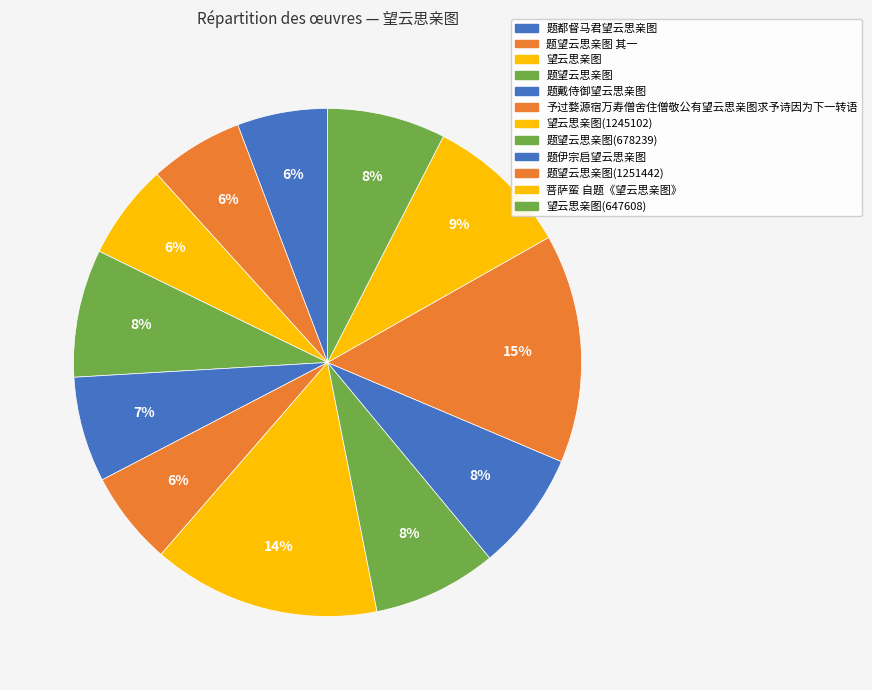

Which has a higher value, 题戴侍御望云思亲图 or 题望云思亲图 其一?

题戴侍御望云思亲图